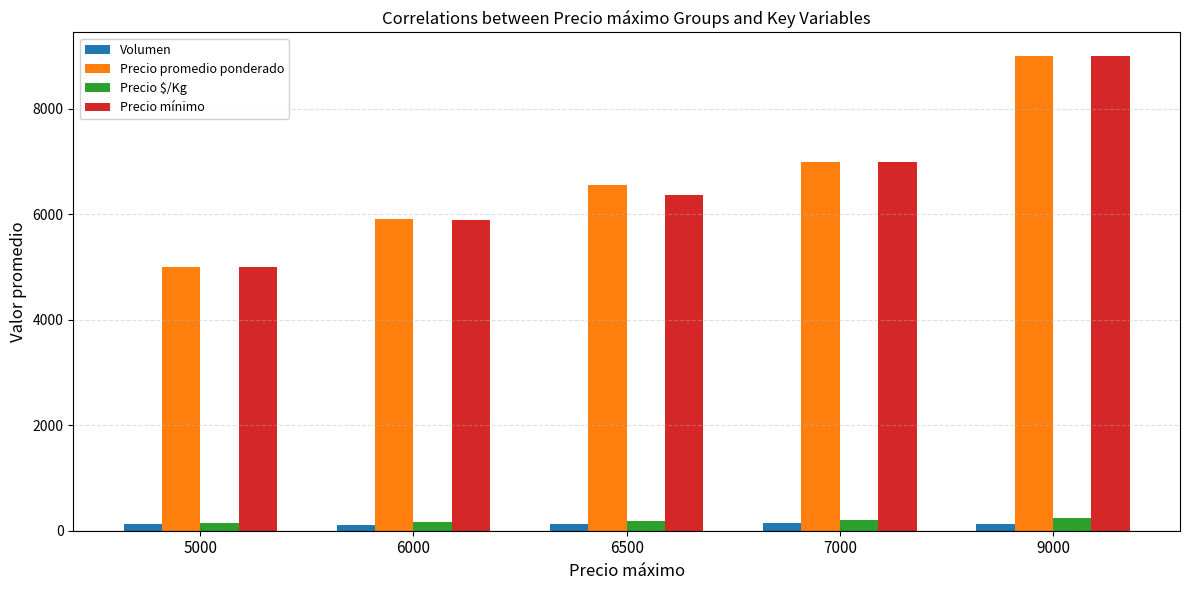

Which label corresponds to the largest value in the chart?

9000